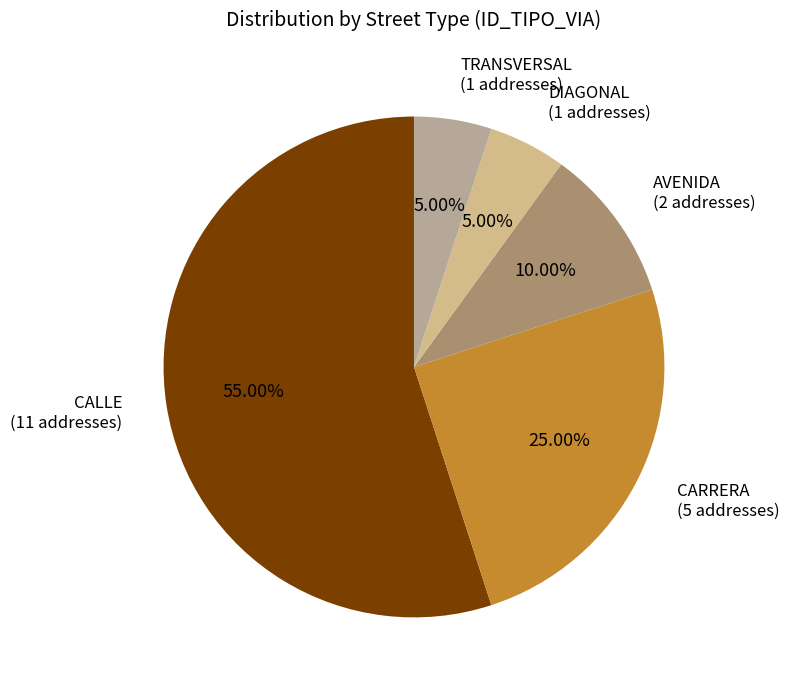

Combined, do CALLE (11 addresses) and CARRERA (5 addresses) account for over 50%?

Yes